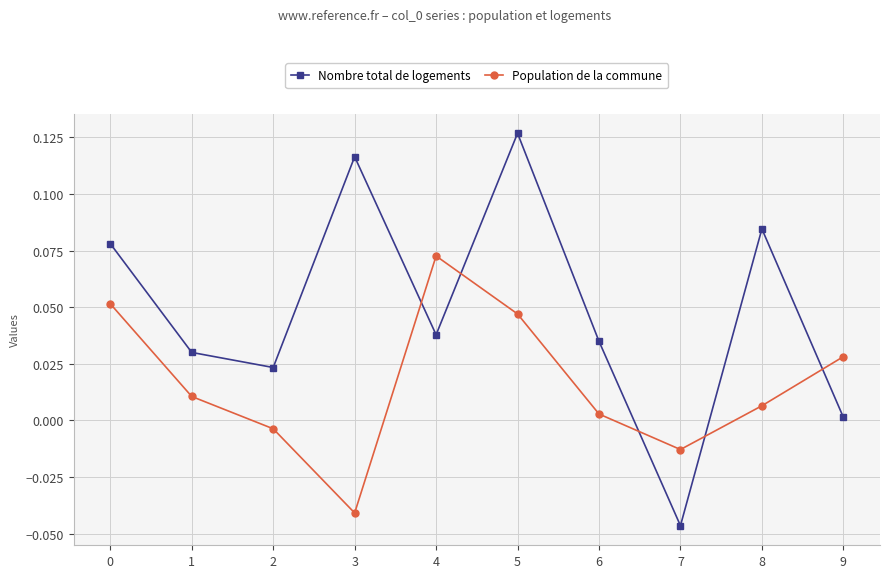

Which series has the largest total across all categories?

Nombre total de logements